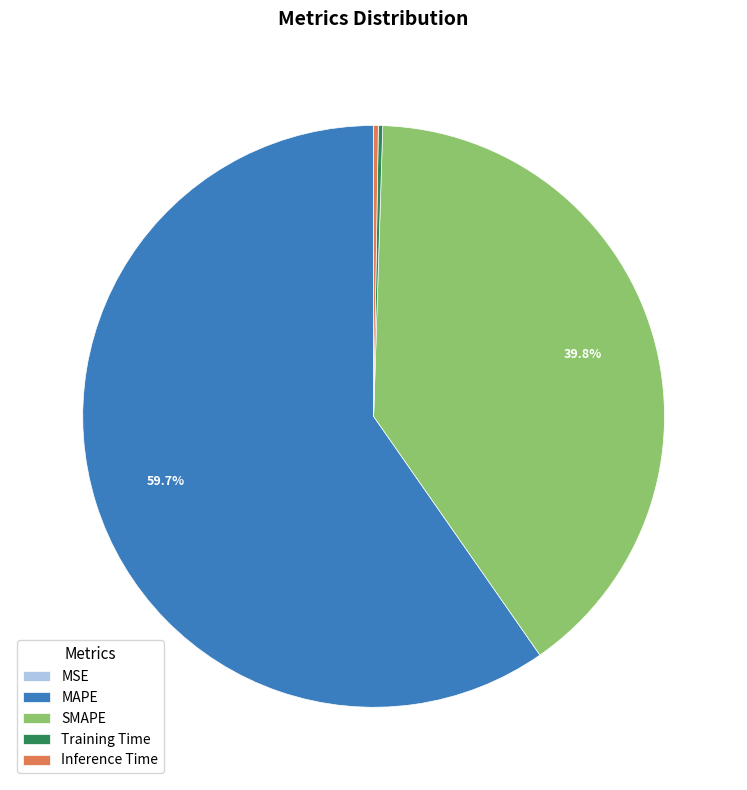

Which category has the biggest portion of the pie?

MAPE